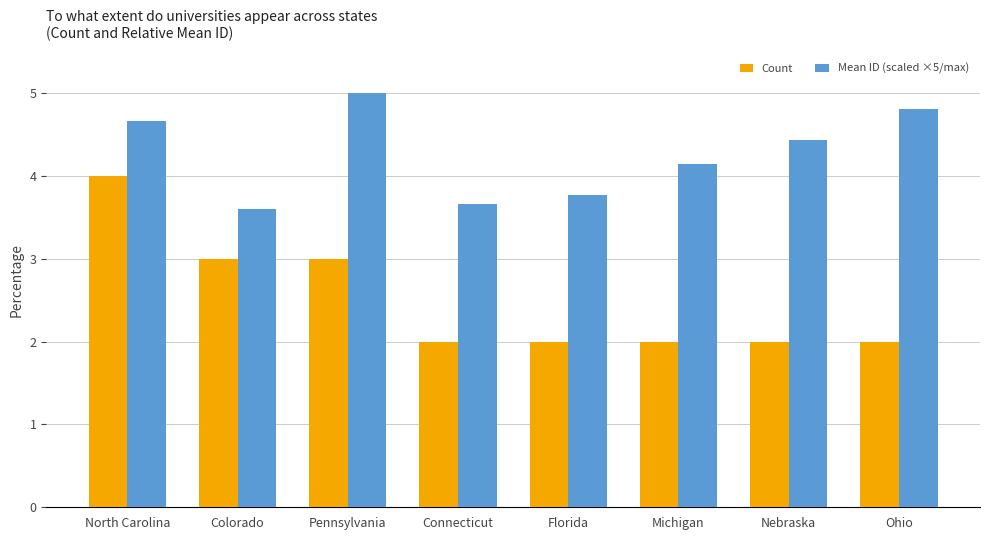

The value of Count at Pennsylvania is 3.0. True or false?

True